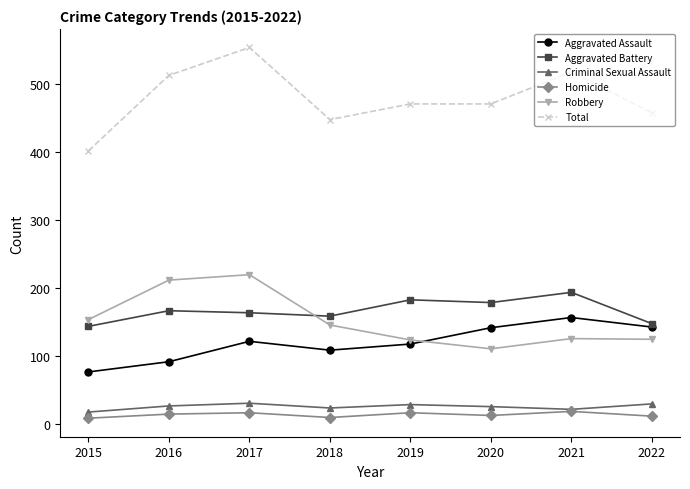

The Aggravated Battery series shows 302 at 2021. True or false?

False